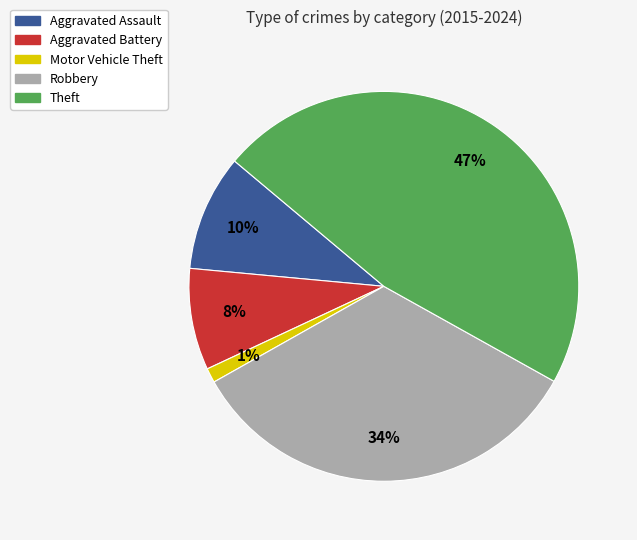

To the nearest percent, what is the average slice percentage?

20%